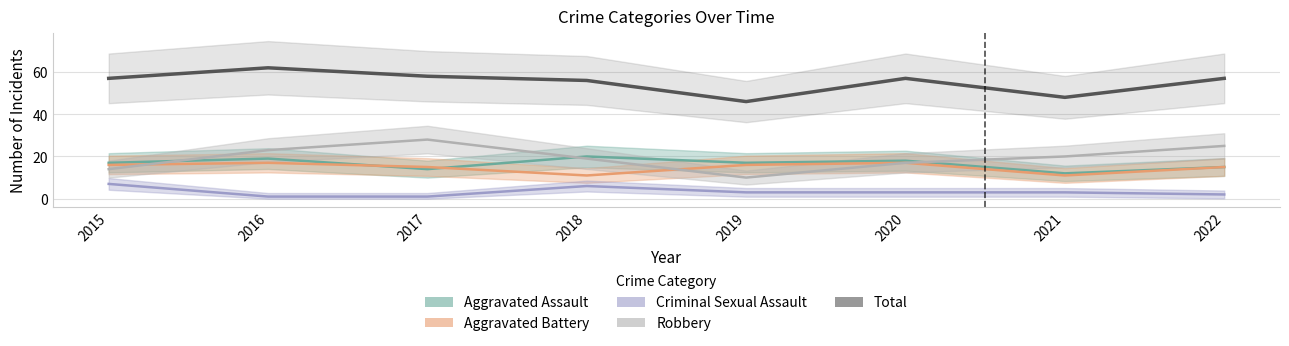

At which category does Robbery reach its first local peak?

2017